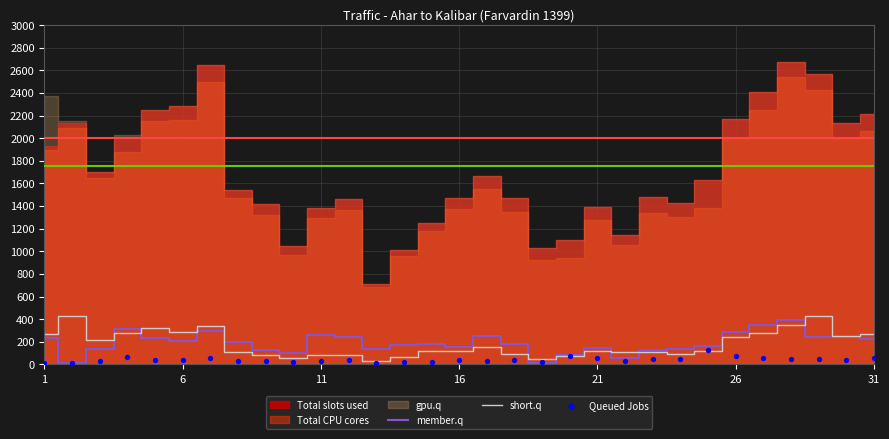

The value of short.q at 11 is 83. True or false?

True